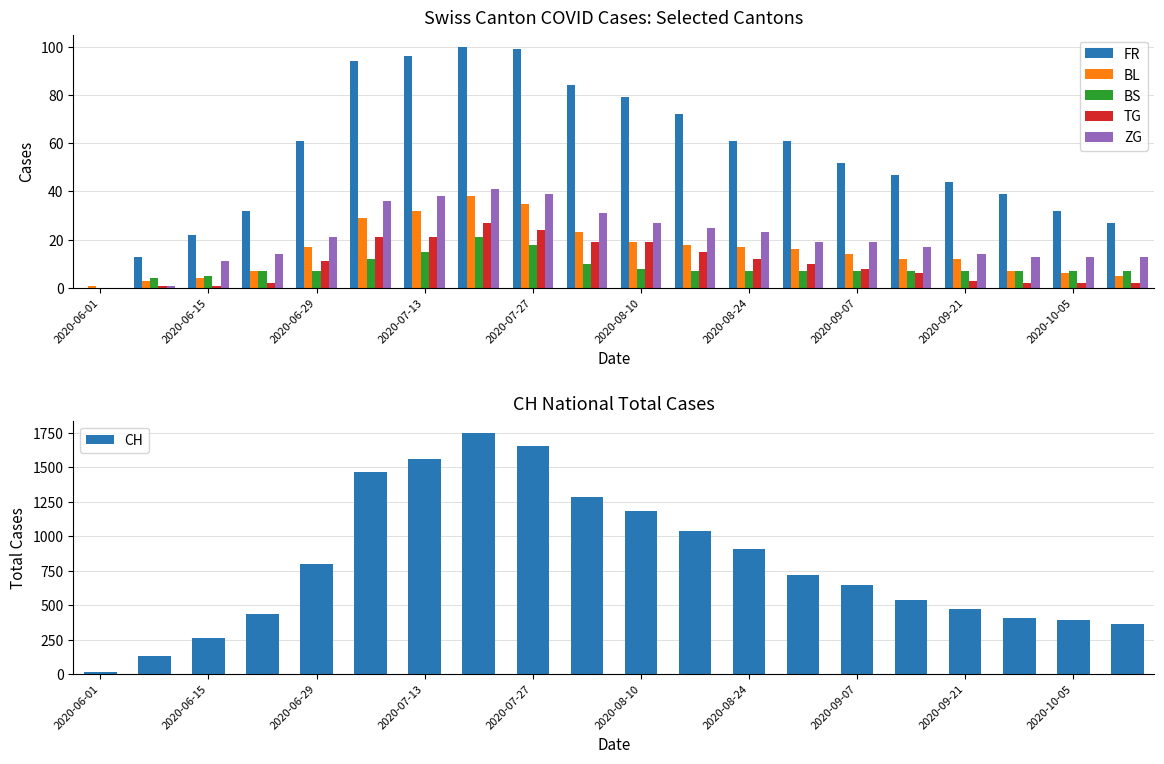

At how many categories does at least one series exceed 345?

17